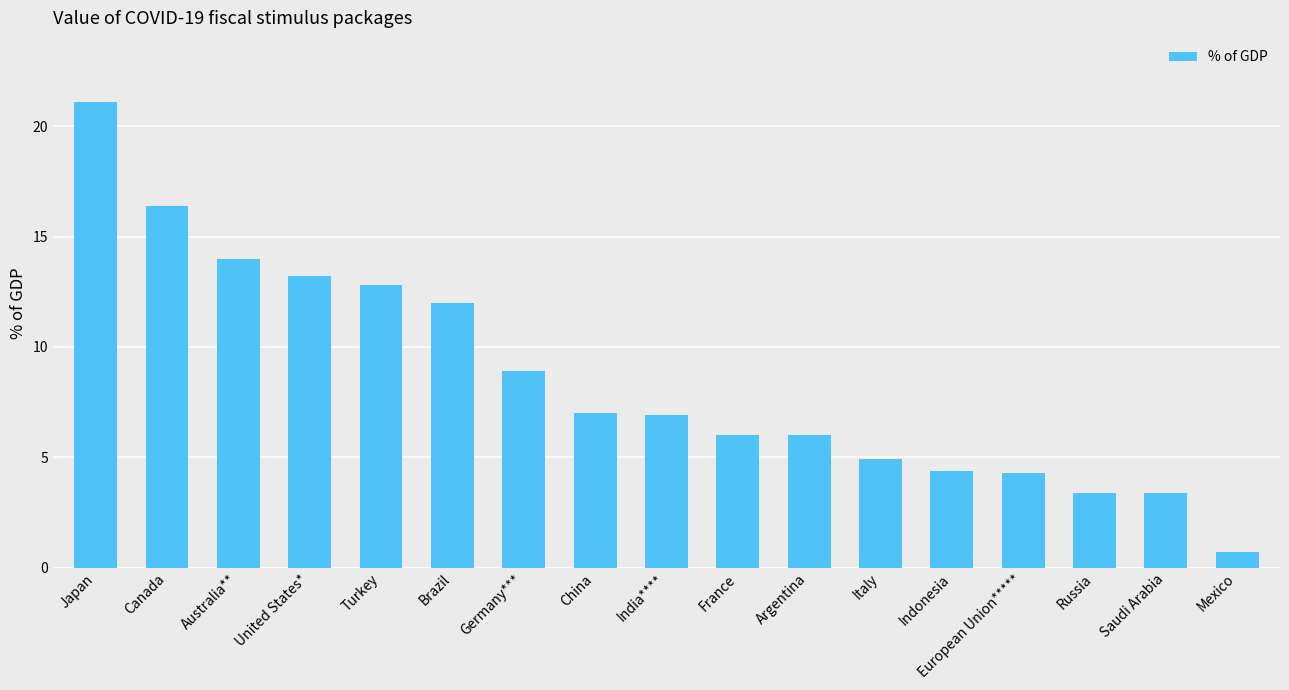

What is the value of the 4th bar from the left?

13.2